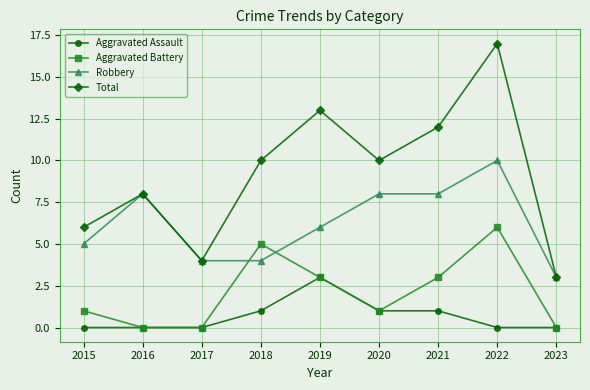

How many Aggravated Battery values are between 0 and 3?

7